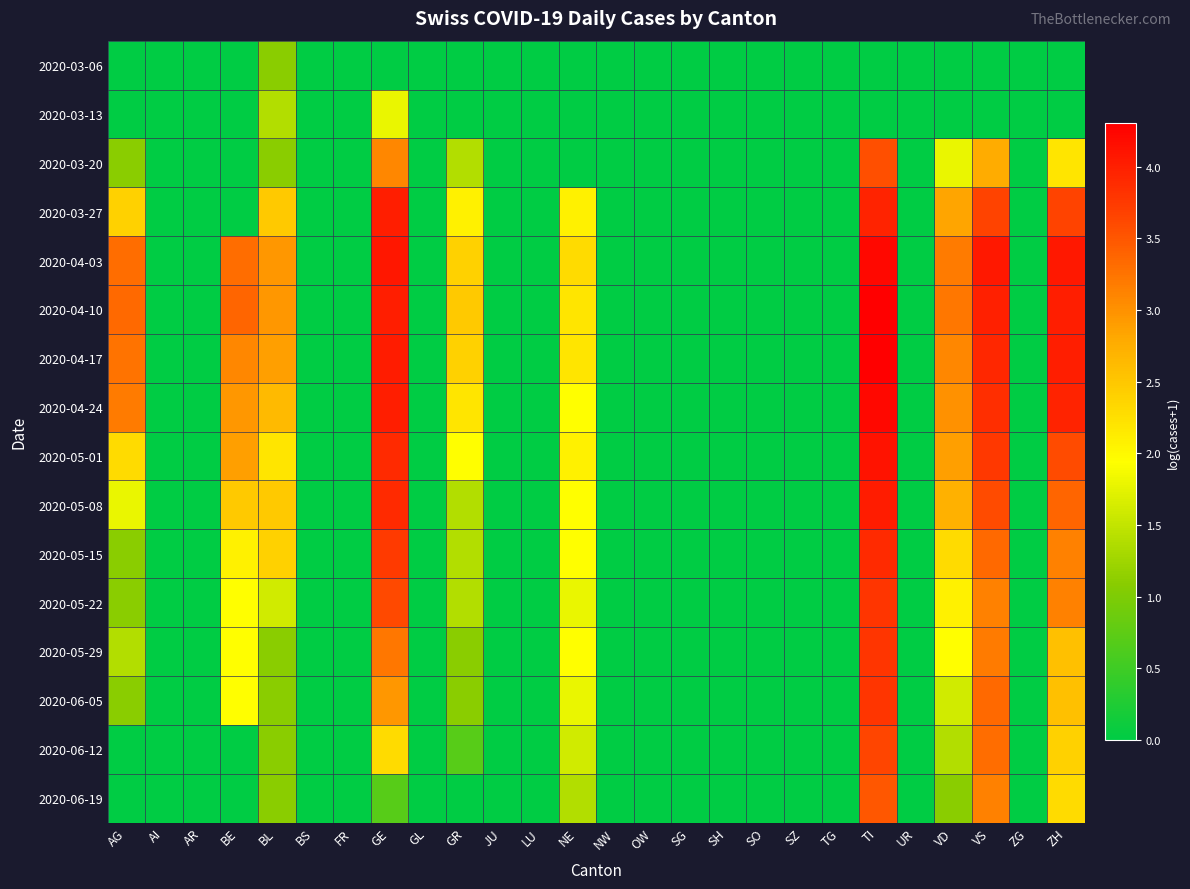

Between GL and VS, which series saw the biggest shift?

2020-04-03